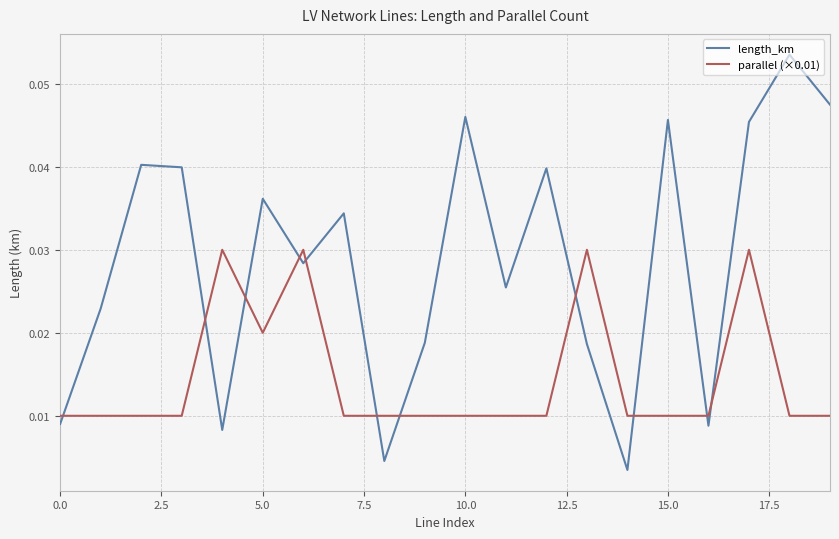

Rank the series by their average value, from lowest to highest.

parallel (×0.01), length_km